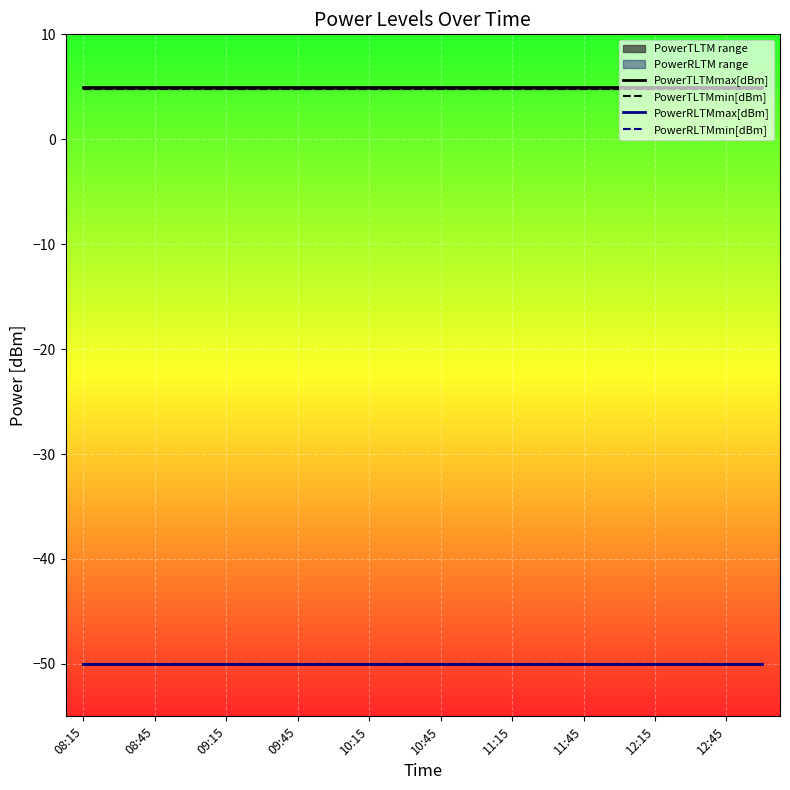

True or false: PowerTLTMmax[dBm] and PowerRLTMmin[dBm] cross at least once.

False